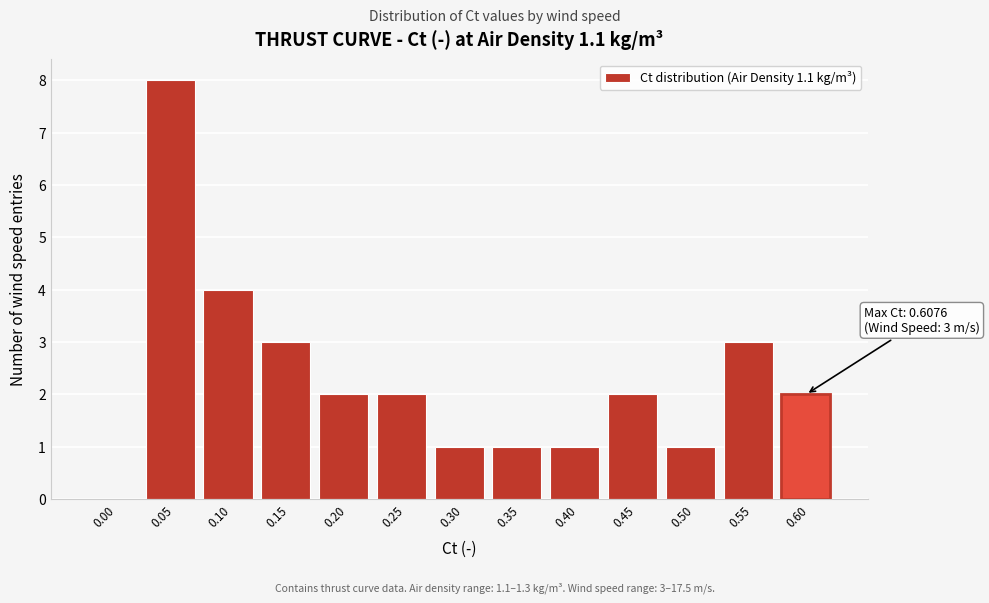

Reading left to right, list all the values displayed in this chart.

0.00=0	0.05=8	0.10=4	0.15=3	0.20=2	0.25=2	0.30=1	0.35=1	0.40=1	0.45=2	0.50=1	0.55=3	0.60=2